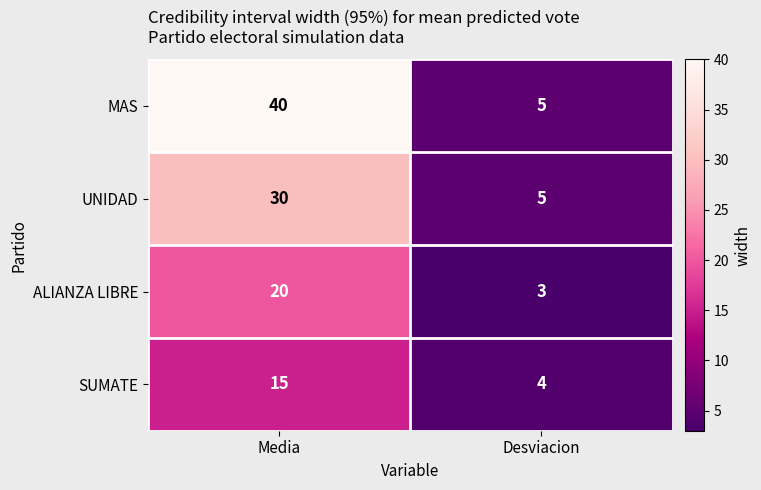

List the labels in order of ALIANZA LIBRE value, smallest first.

Desviacion, Media